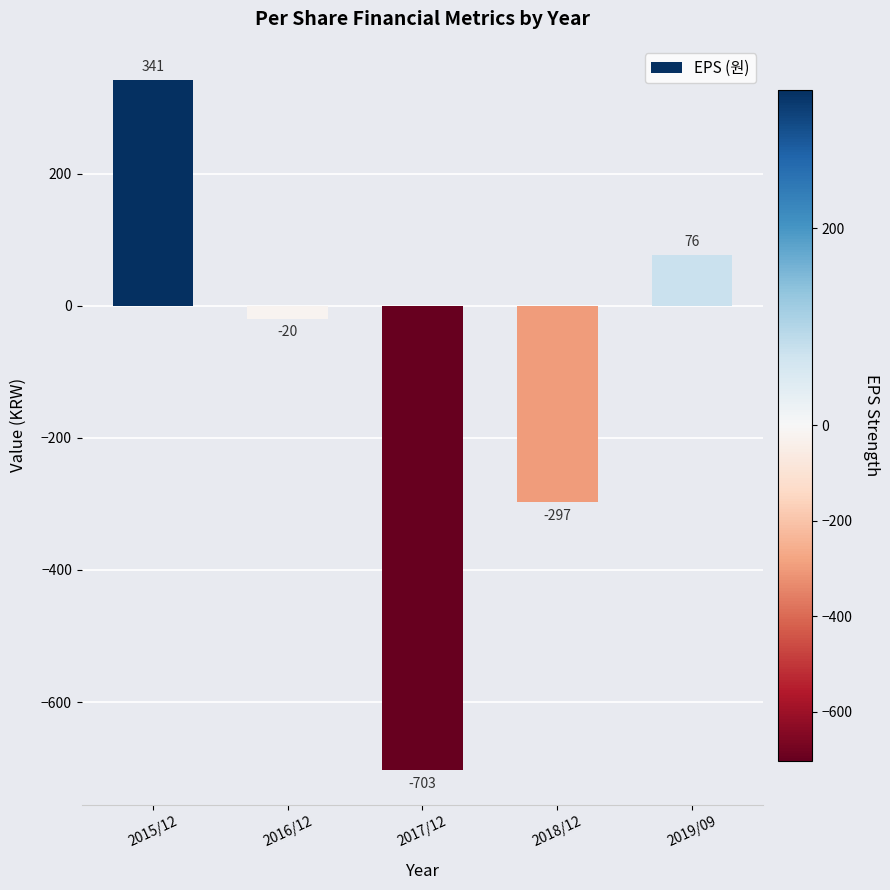

Between 2019/09 and 2015/12, which is larger?

2015/12